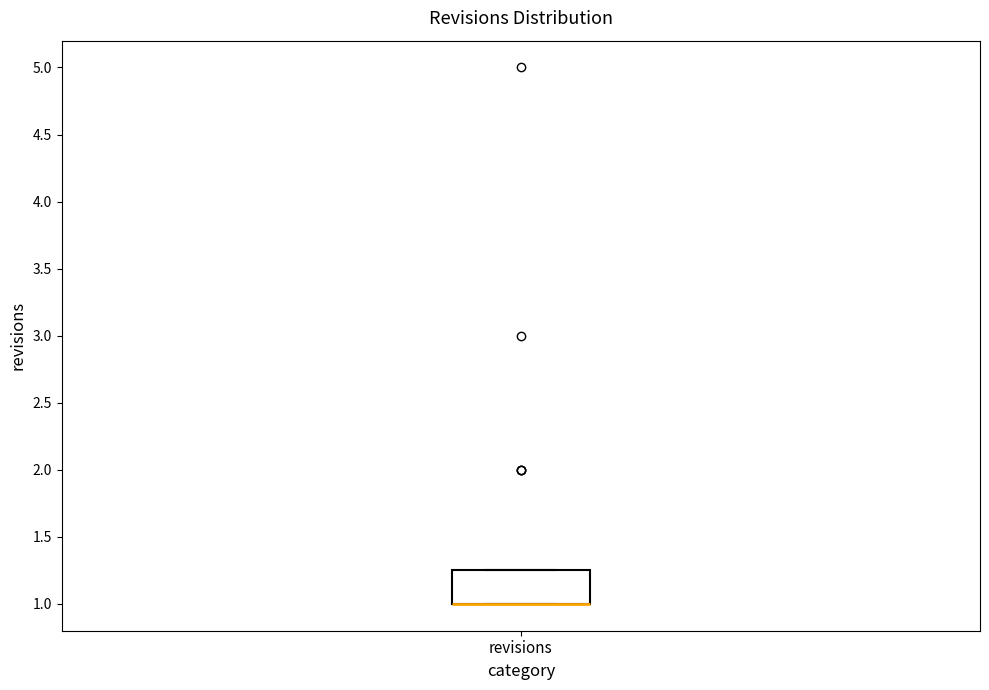

Read this box plot against the y-axis: the position of the median line, the range covered by the box, and the ends of both whiskers. The values are not printed on the chart, so give them approximately, as read against the axis.

median 1.00 (drawn on the box's lower edge), box 1.00 to 1.25, whiskers 1.00 to 1.25